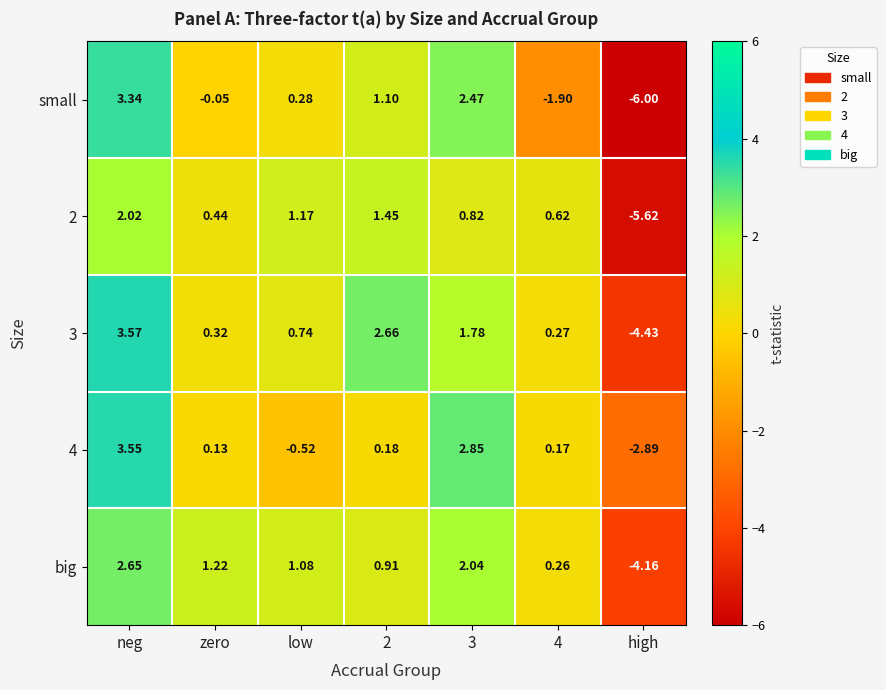

How many series are shown in this chart?

5